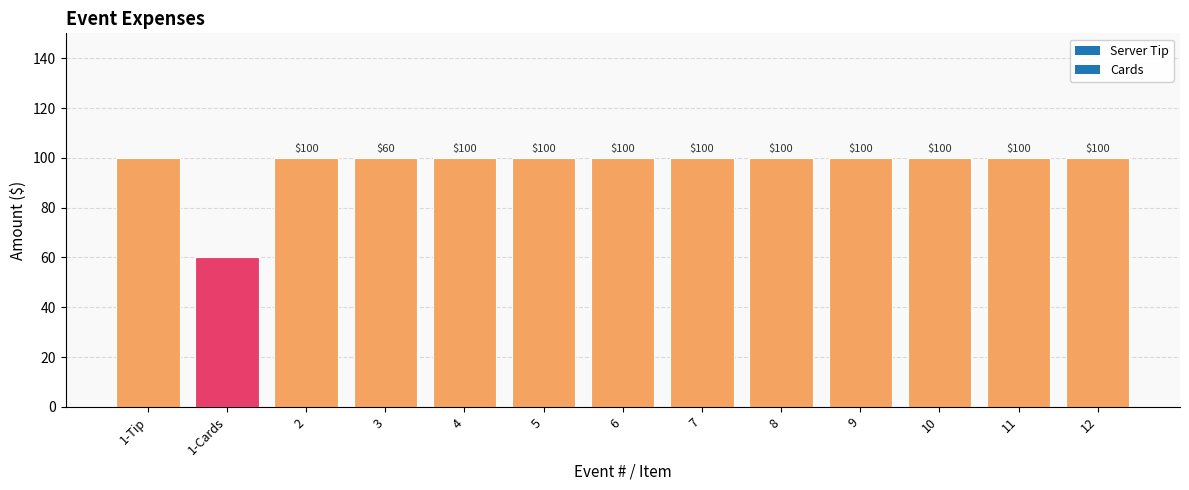

Rank the categories by value from lowest to highest.

1-Cards, 1-Tip, 2, 3, 4, 5, 6, 7, 8, 9, 10, 11, 12